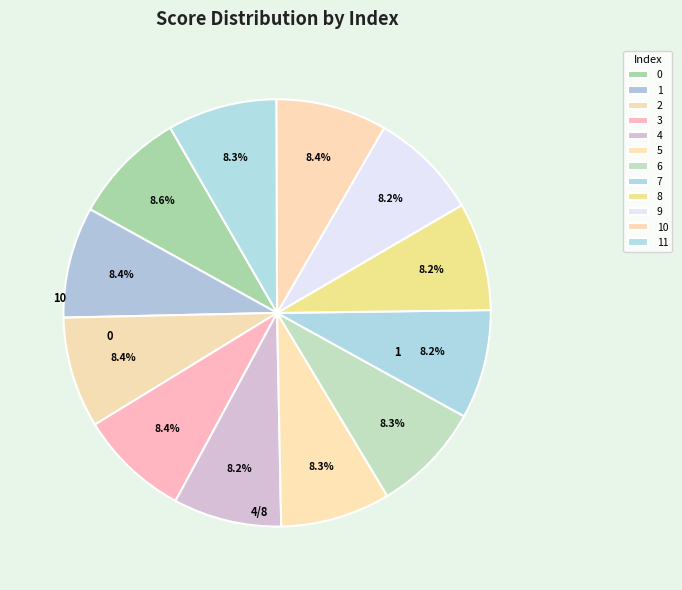

Is it true that 4 is 8% of the pie?

True